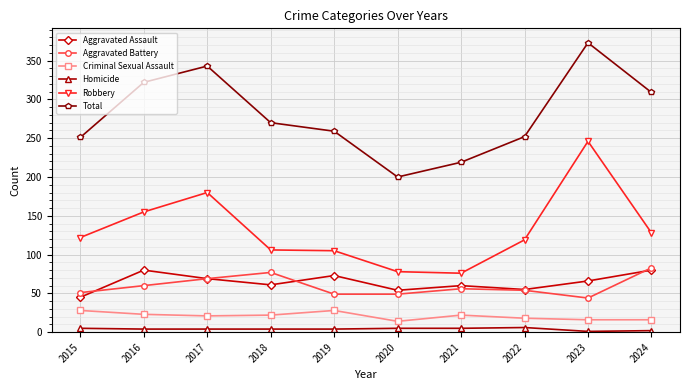

At which category is the sum across all series the highest?

2023